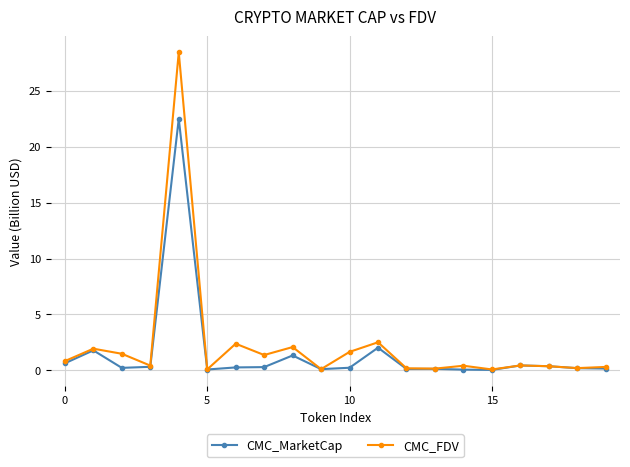

Count the number of data series in this chart.

2